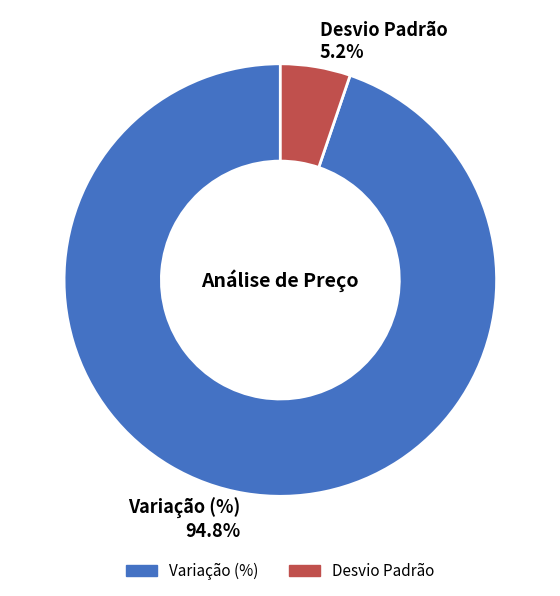

Rank the categories by value from highest to lowest.

Variação (%), Desvio Padrão